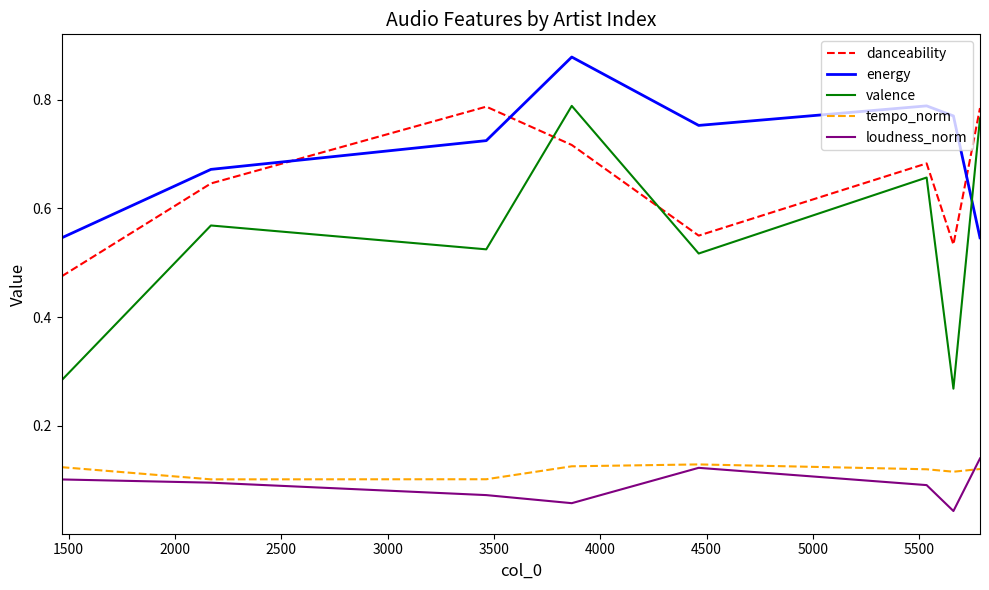

Which series has the largest range (max minus min)?

valence